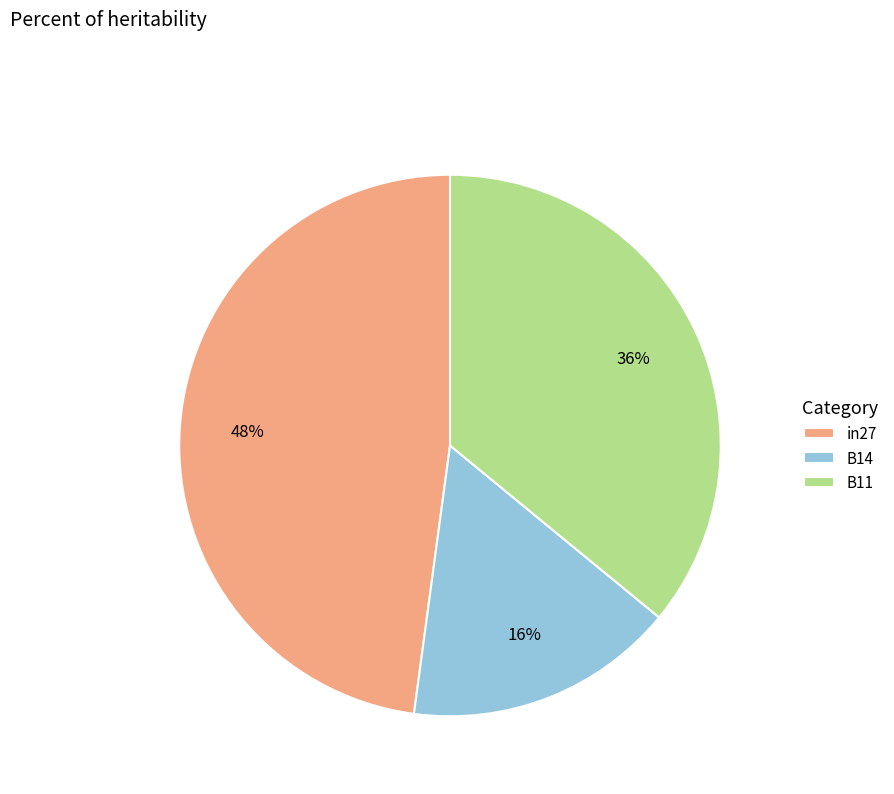

Which slice is the smallest?

B14